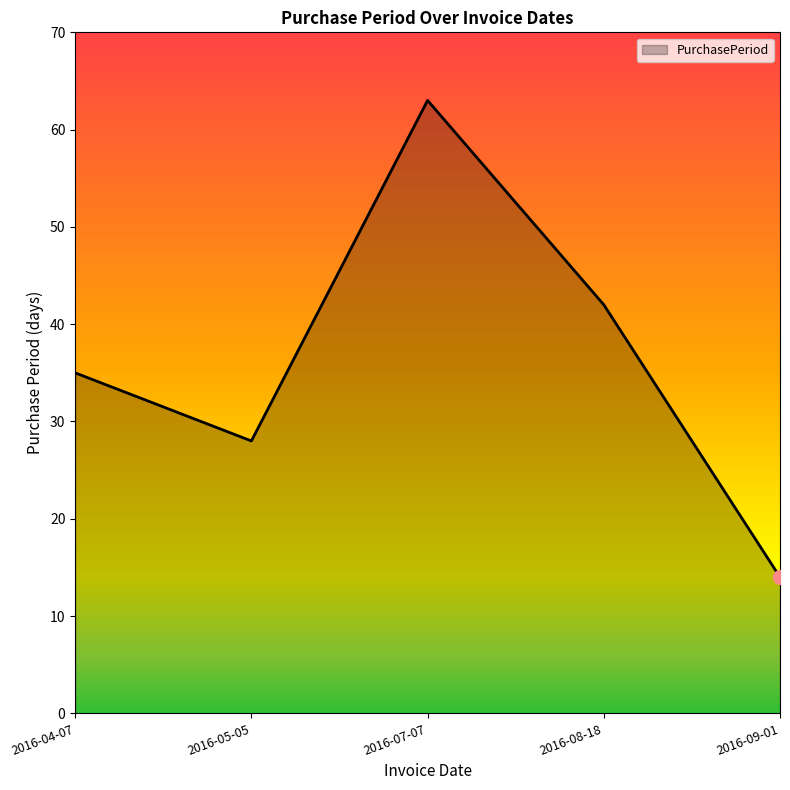

What position from the right is 2016-07-07?

3